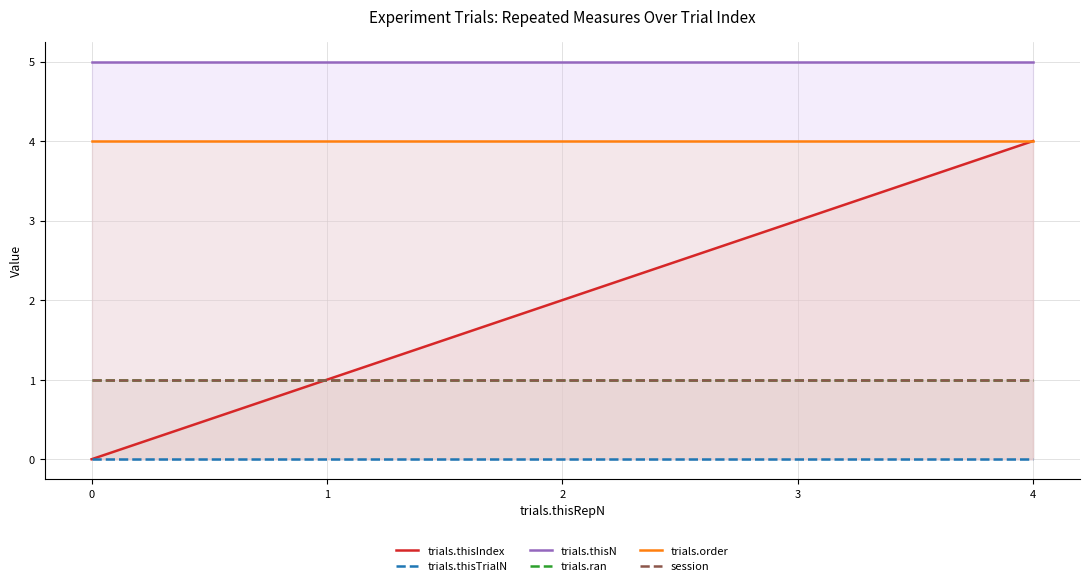

Reading left to right, what are all the values shown in this chart?

trials.thisIndex: 0	1	2	3	4
trials.thisTrialN: 0	0	0	0	0
trials.thisN: 5	5	5	5	5
trials.ran: 1	1	1	1	1
trials.order: 4	4	4	4	4
session: 1	1	1	1	1